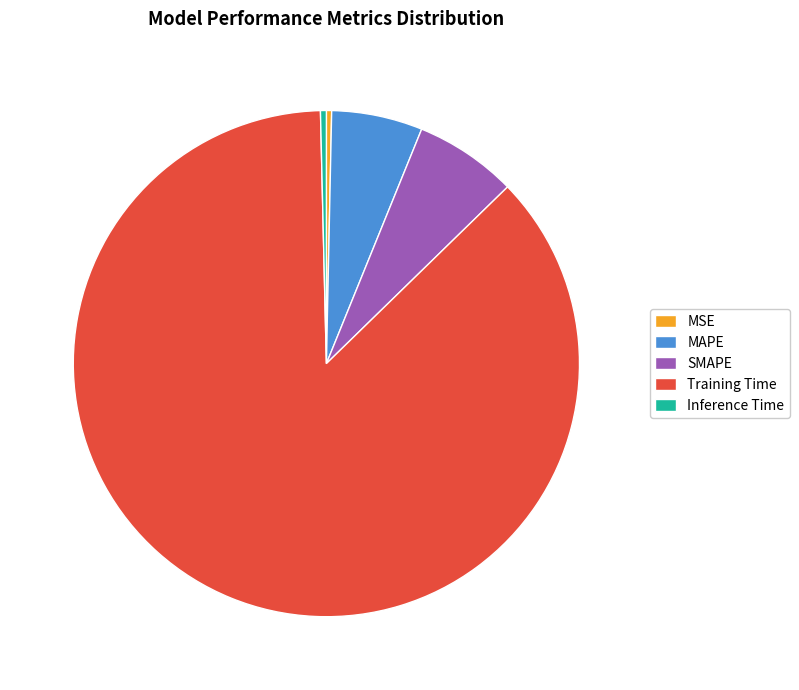

Which category has the biggest portion of the pie?

Training Time